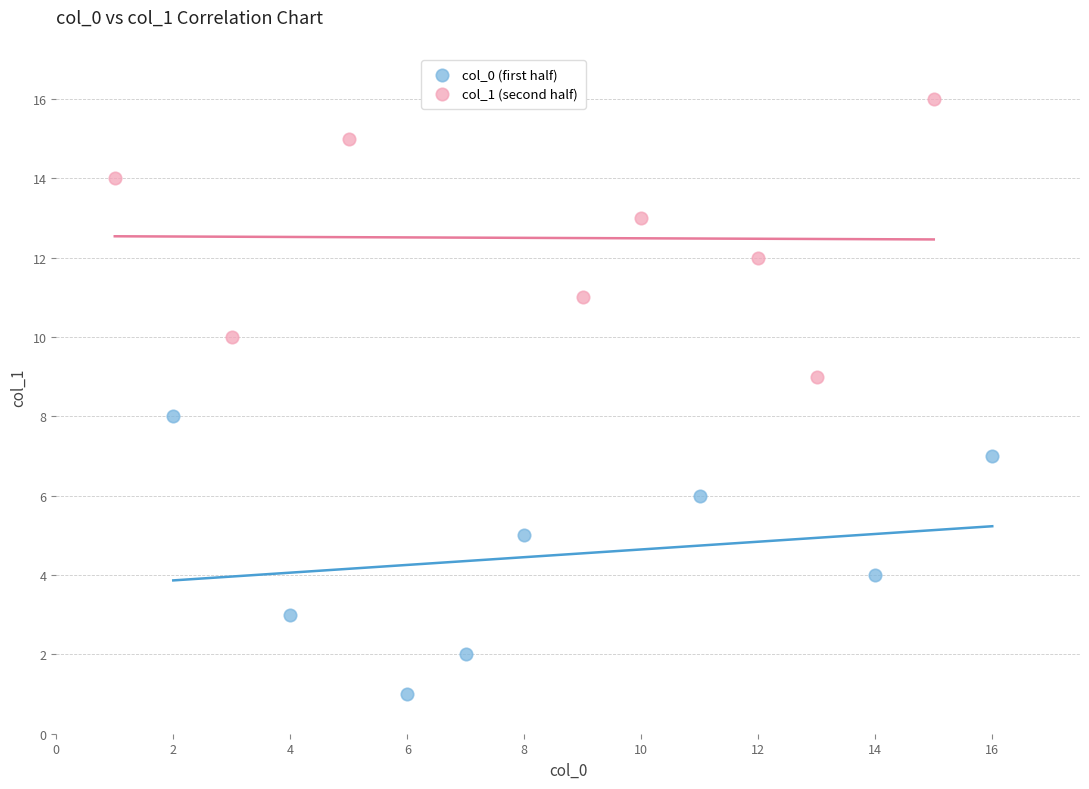

Which series reaches the minimum Y coordinate?

col_0 (first half)